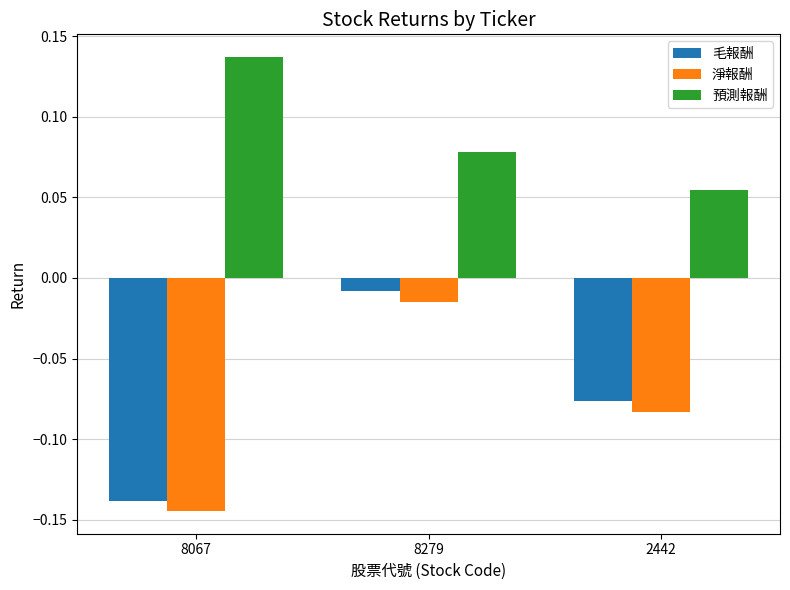

Where is 預測報酬 nearest to the value 0?

2442